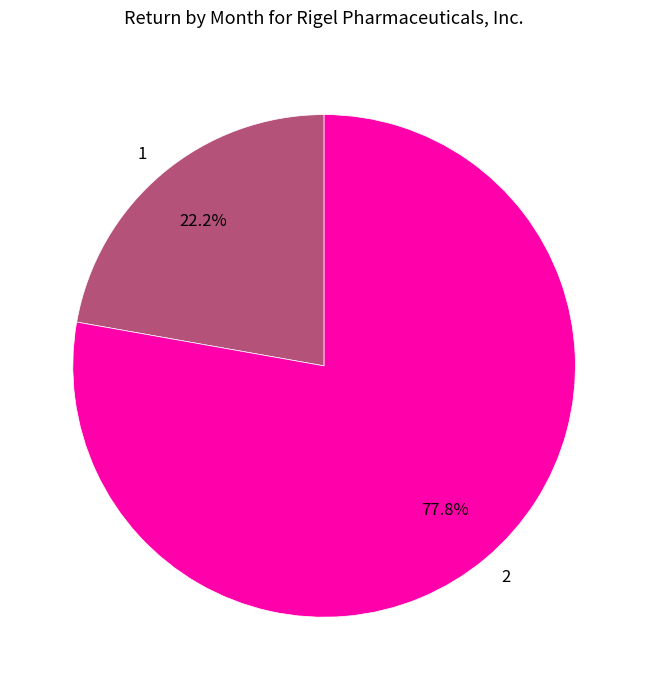

How much of the chart is everything except 1?

77.8%